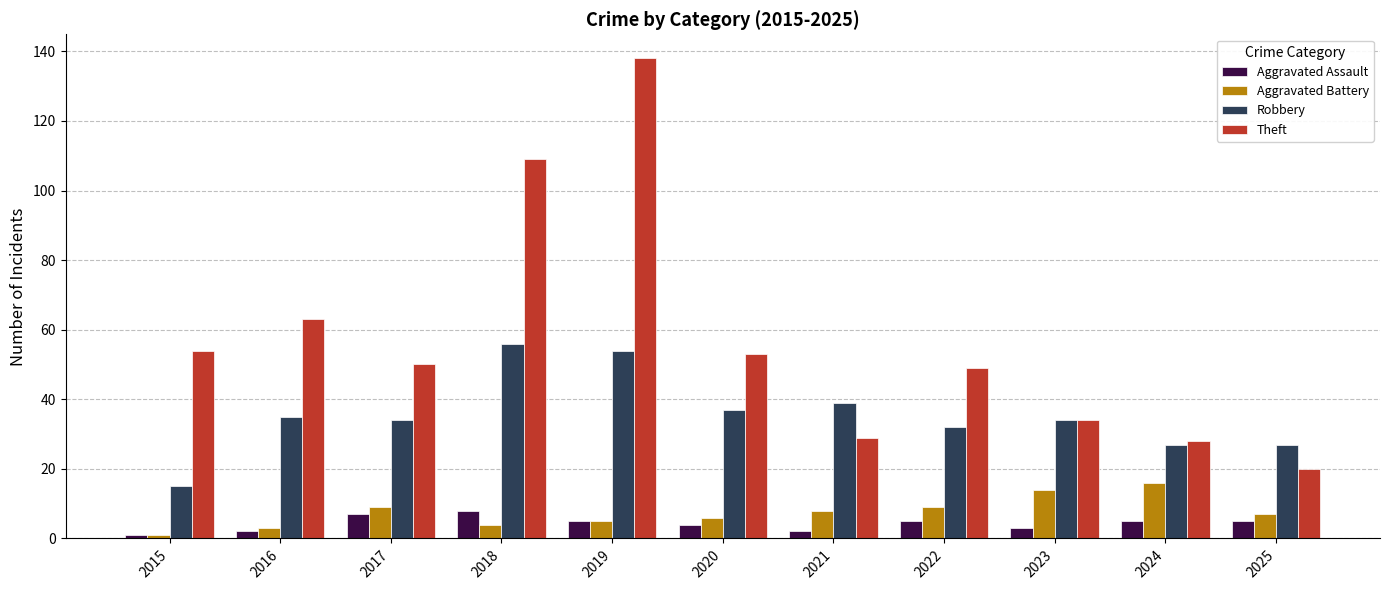

What is the difference between the maximum and second lowest values in the Aggravated Battery series?

13